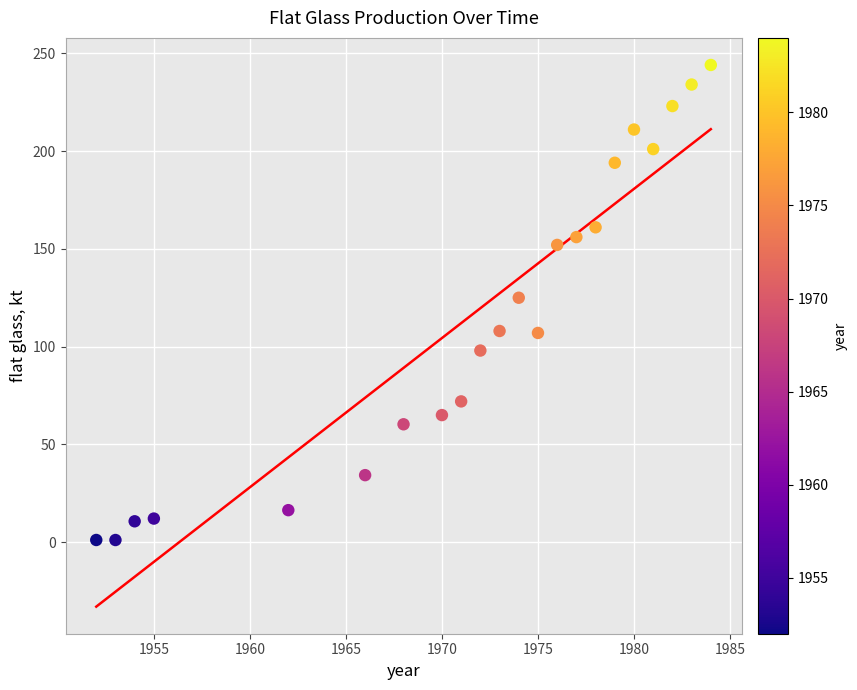

What is the range of X values (max minus min)?

32.0